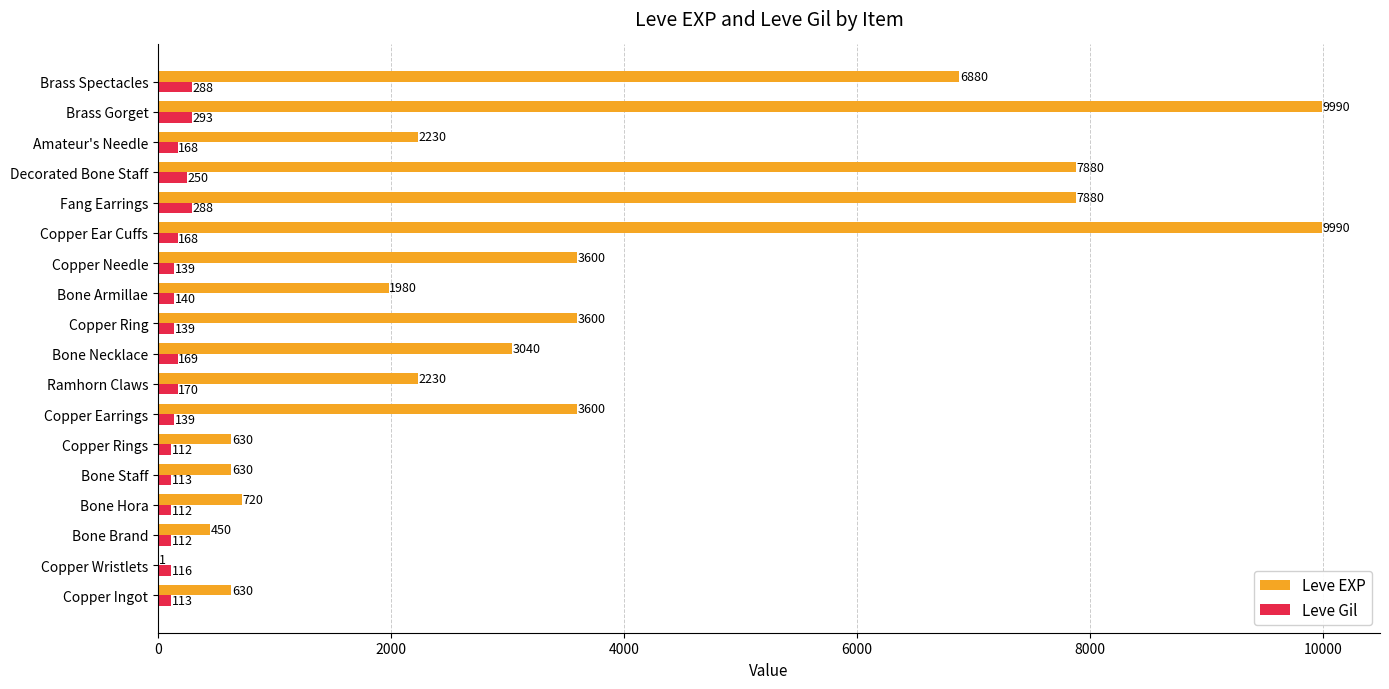

What is the average value of the Leve Gil series?

168